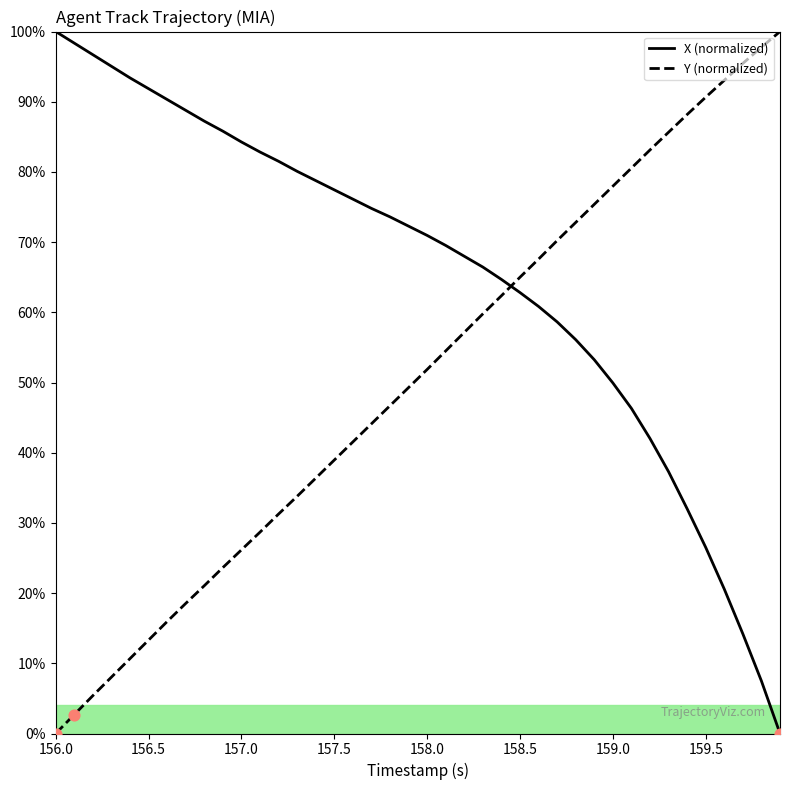

Which series has the largest total across all categories?

X (normalized)